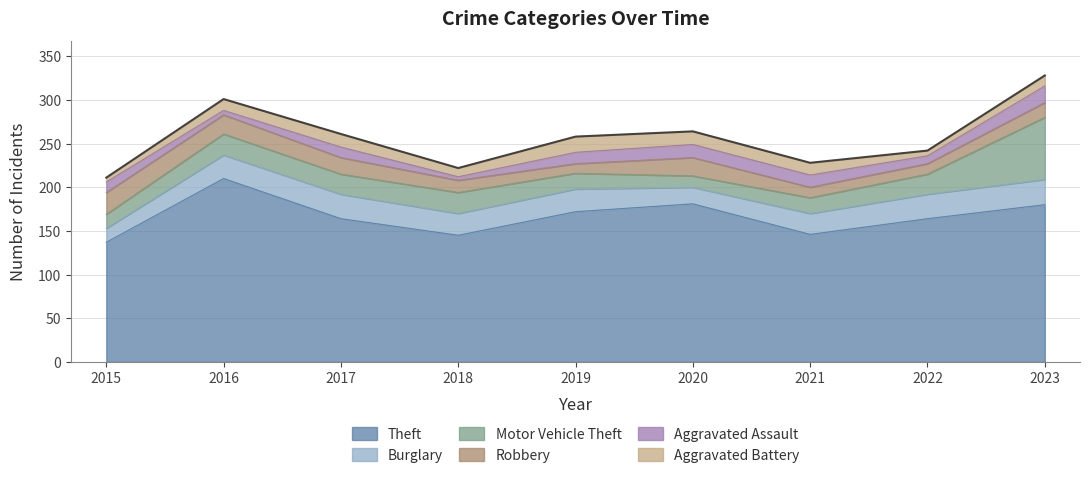

Reading left to right, what are all the values shown in this chart?

Theft: 2015=137	2016=210	2017=164	2018=145	2019=172	2020=181	2021=146	2022=164	2023=180
Burglary: 2015=16	2016=27	2017=28	2018=25	2019=26	2020=19	2021=24	2022=28	2023=29
Motor Vehicle Theft: 2015=16	2016=24	2017=23	2018=24	2019=18	2020=13	2021=18	2022=23	2023=71
Robbery: 2015=25	2016=22	2017=19	2018=14	2019=11	2020=21	2021=12	2022=12	2023=17
Aggravated Assault: 2015=12	2016=5	2017=12	2018=4	2019=13	2020=15	2021=14	2022=9	2023=19
Aggravated Battery: 2015=5	2016=13	2017=15	2018=10	2019=18	2020=15	2021=14	2022=6	2023=12